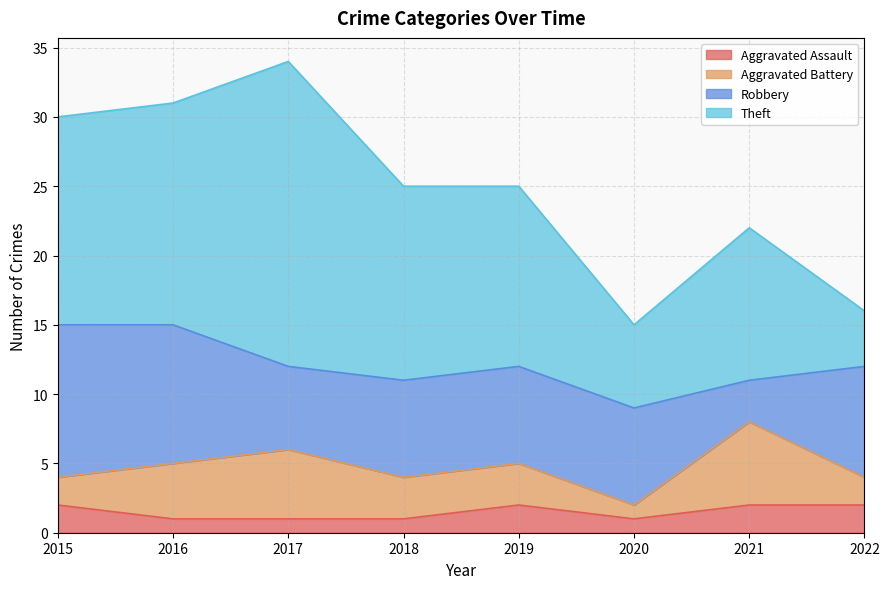

At 2022, list the series in order from smallest to largest.

Aggravated Assault, Aggravated Battery, Theft, Robbery